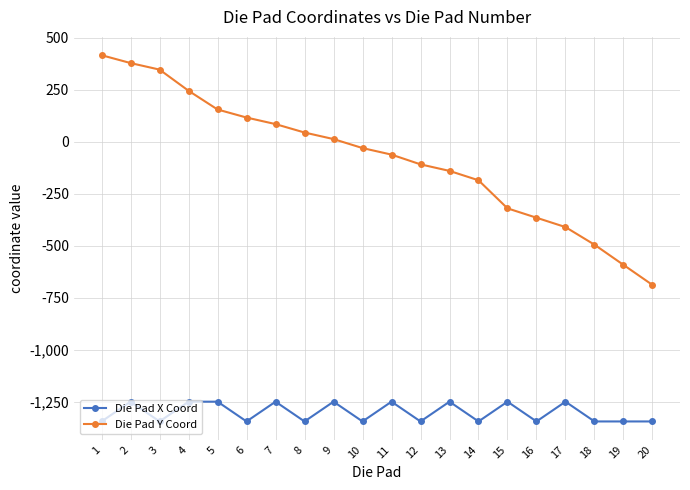

The value of Die Pad X Coord at 16 is -1985.5. True or false?

False